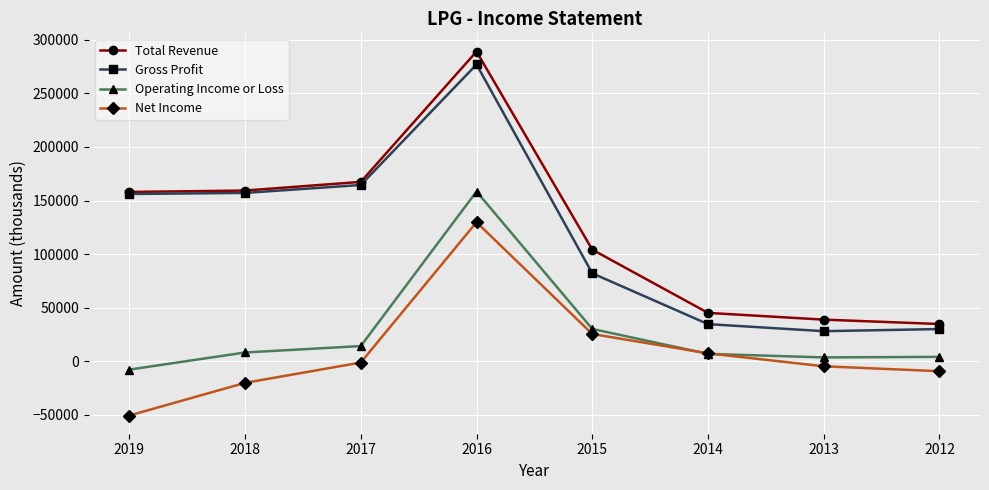

Which series has the largest range (max minus min)?

Total Revenue